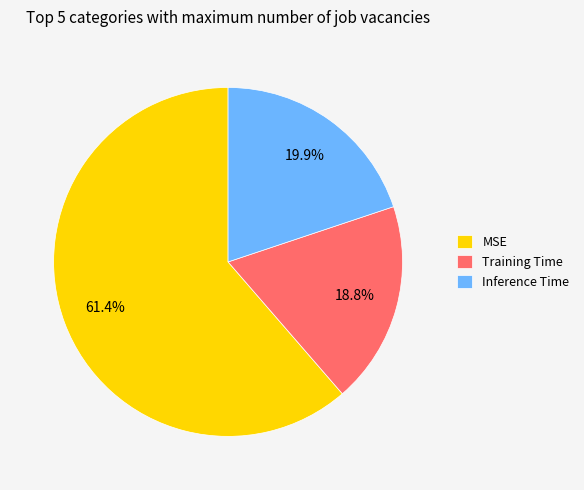

Is there a majority slice in this chart?

Yes